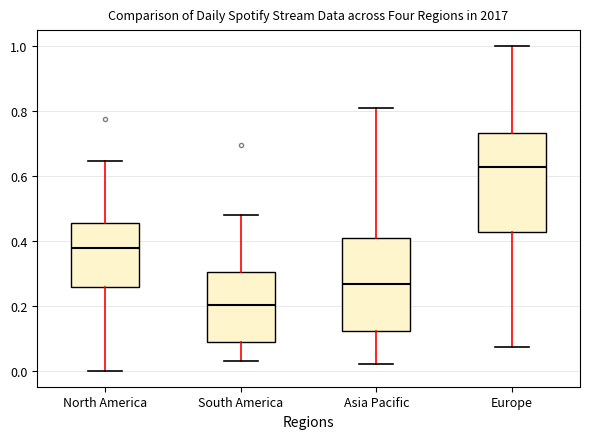

Reading left to right, read every box against the y-axis: the position of its median line, the range the box covers, and the ends of its whiskers. The values are not printed on the chart, so give them approximately, as read against the axis.

North America: median 0.38, box 0.26 to 0.46, whiskers 0.00 to 0.64
South America: median 0.20, box 0.08 to 0.30, whiskers 0.02 to 0.48
Asia Pacific: median 0.26, box 0.12 to 0.40, whiskers 0.02 to 0.80
Europe: median 0.62, box 0.42 to 0.74, whiskers 0.08 to 1.00